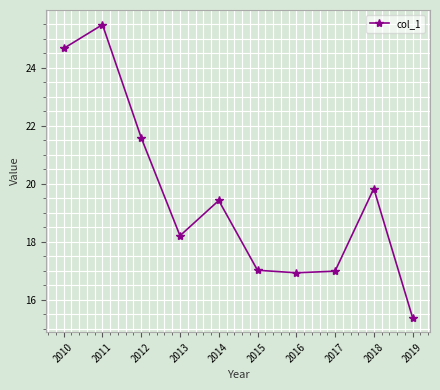

What is the change in value from 2010 to 2013?

-6.5